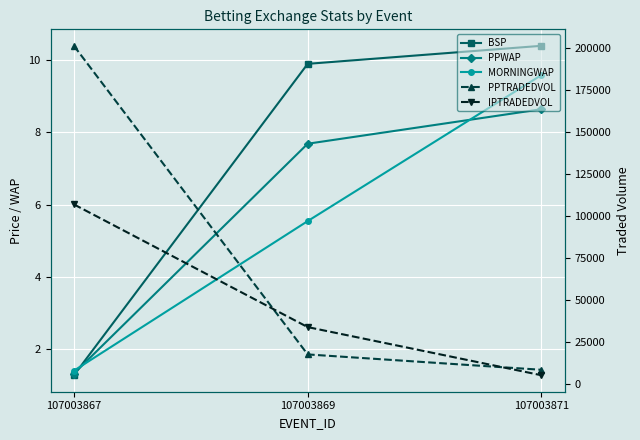

How many lines are shown in the chart?

5